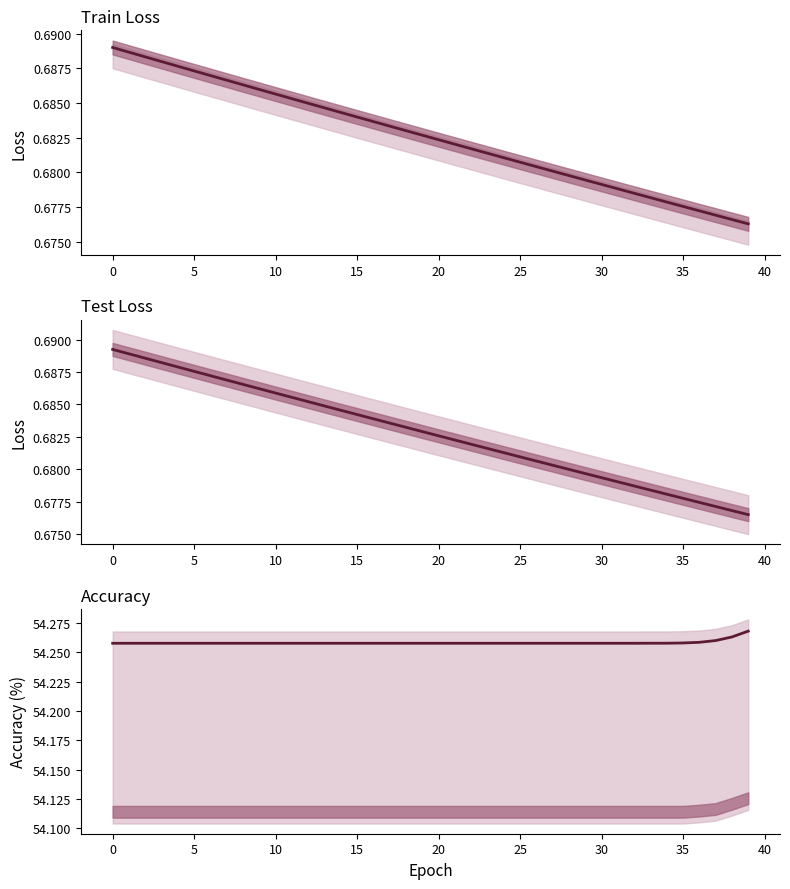

What is the sum of the train_acc values at 17 and 36?

108.5